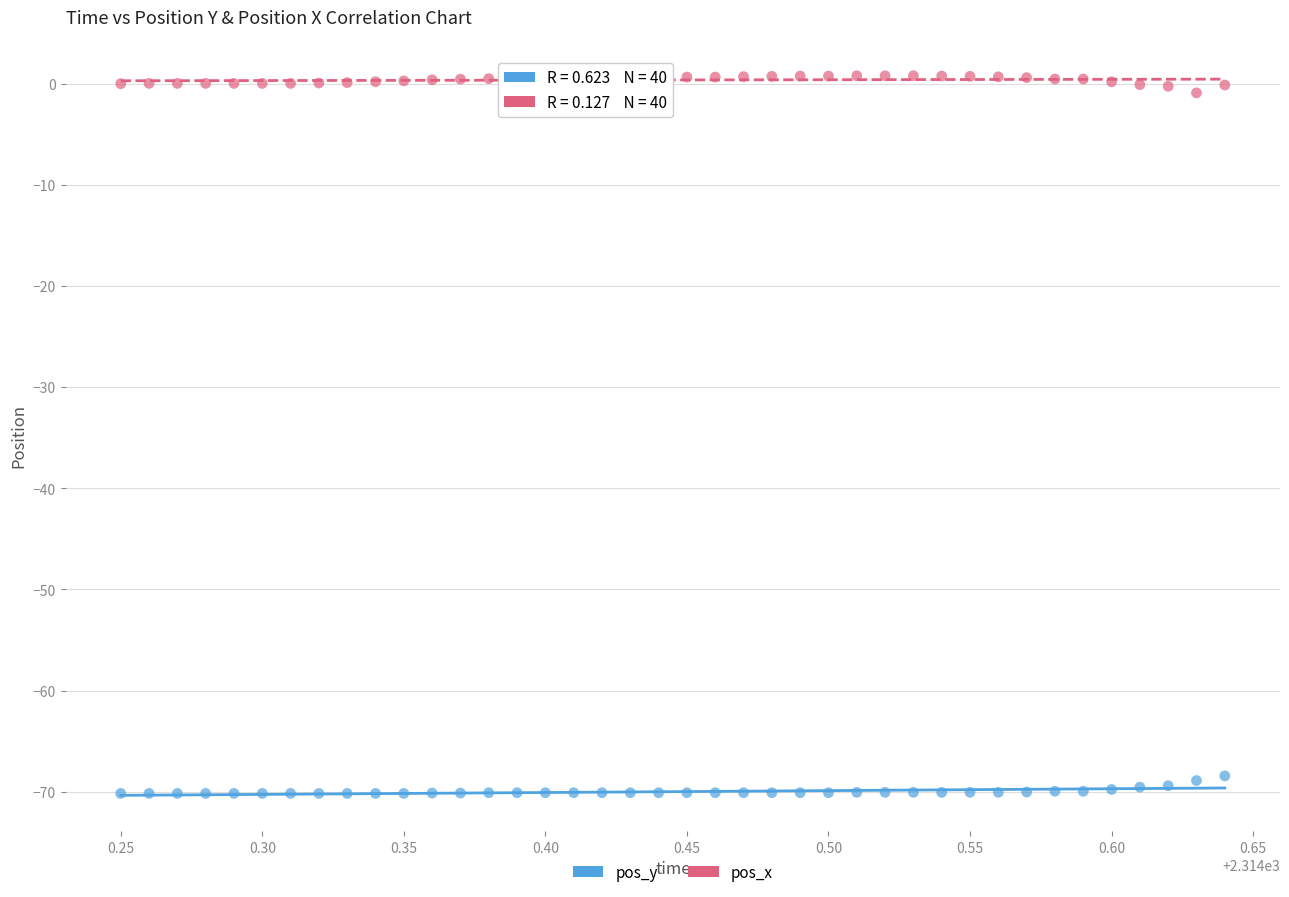

Which series contains the lowest Y value?

pos_y